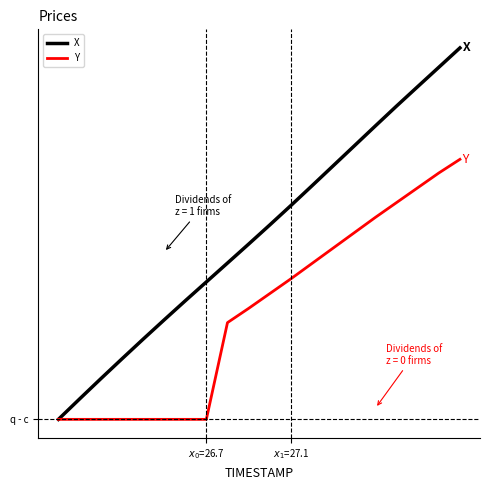

Does the chart have visible grid lines?

No